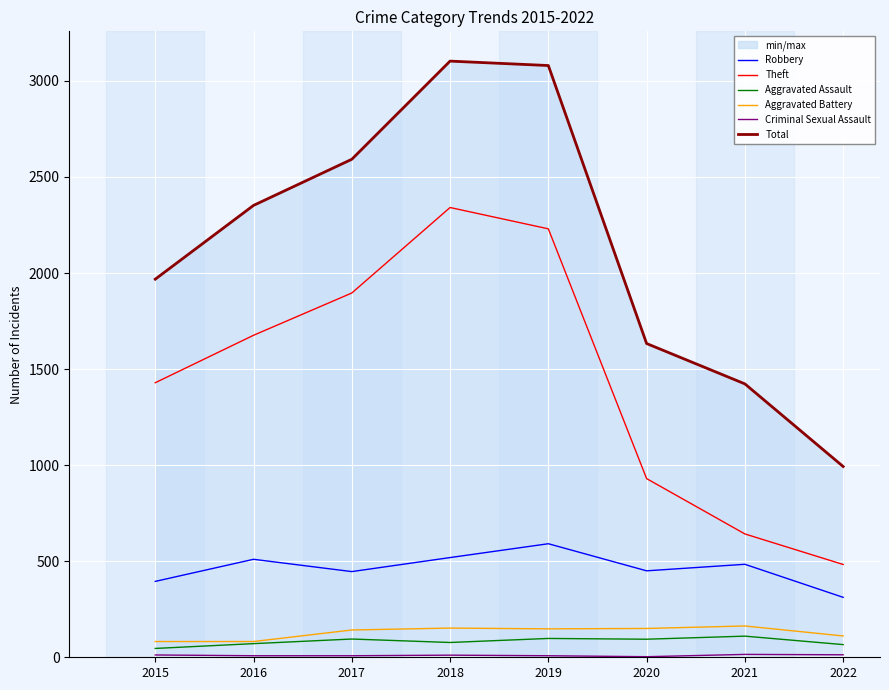

How many categories are shown in the chart?

8